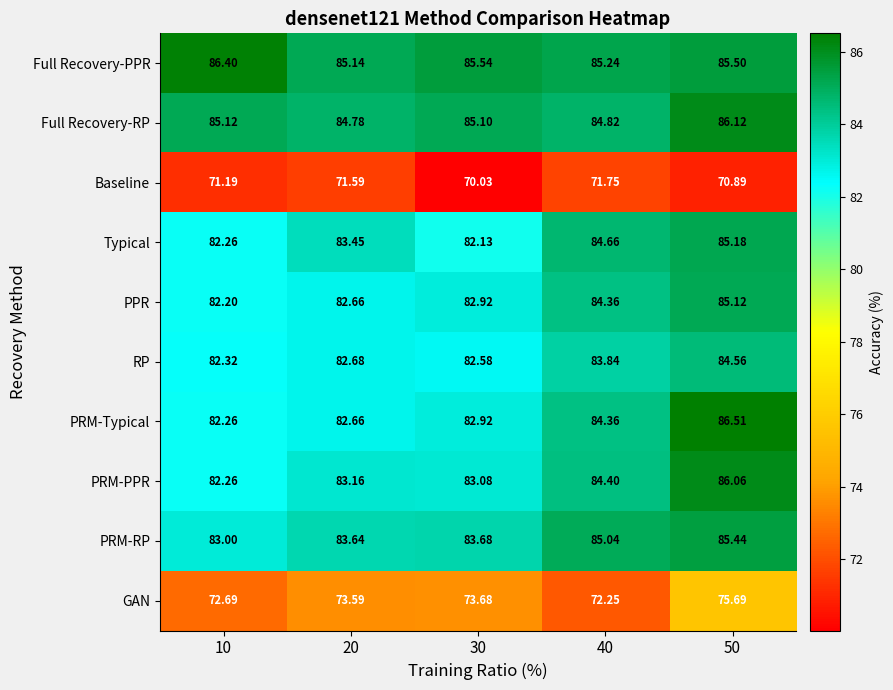

Which series has the widest spread of values?

PRM-Typical